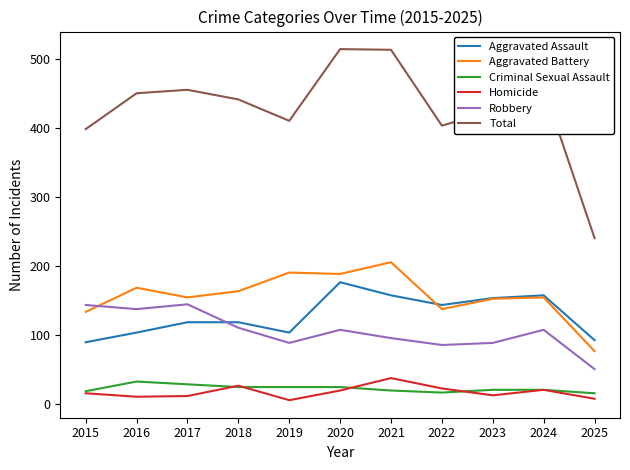

Is the value of Aggravated Battery at 2025 greater than the value of Homicide at 2024?

Yes